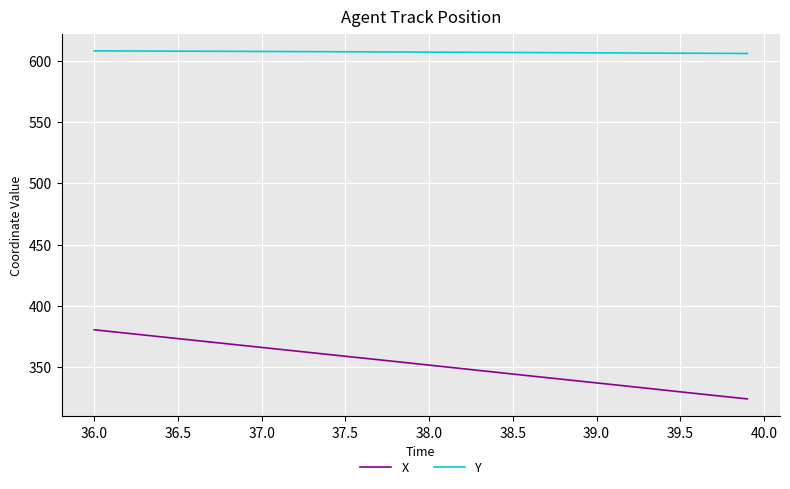

True or false: Y and X cross at least once.

False